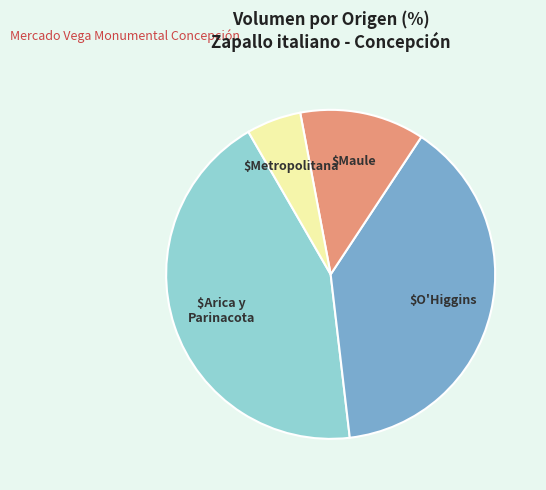

Is there any slice that represents more than half of the pie?

No